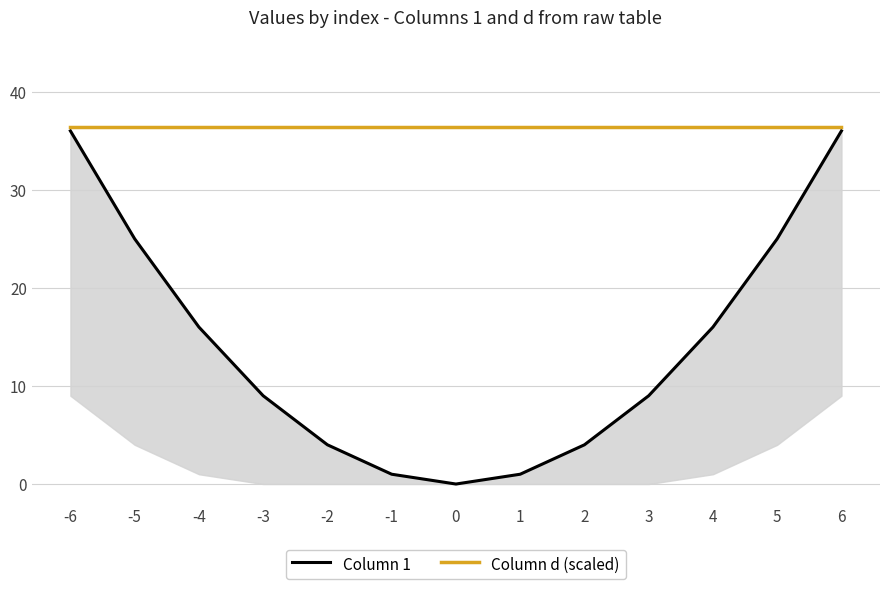

Reading left to right, transcribe all the data shown in this chart.

Column 1: 36.0	25.0	16.0	9.0	4.0	1.0	0.0	1.0	4.0	9.0	16.0	25.0	36.0
Column d (scaled): 36.4	36.4	36.4	36.4	36.4	36.4	36.4	36.4	36.4	36.4	36.4	36.4	36.4